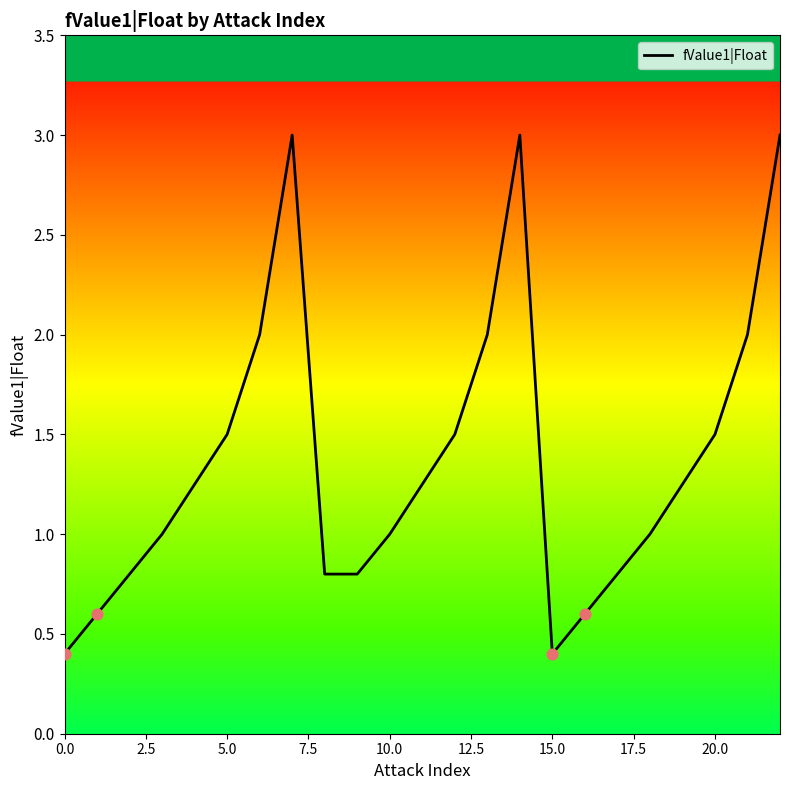

What is the greatest value displayed?

3.0